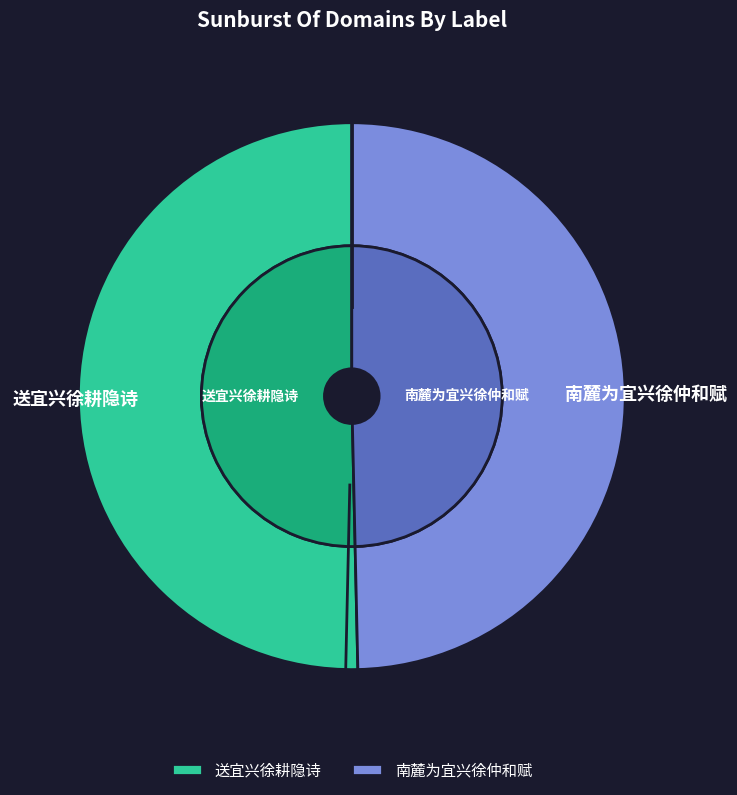

Which has a higher value, 南麓为宜兴徐仲和赋 or 送宜兴徐耕隐诗?

送宜兴徐耕隐诗